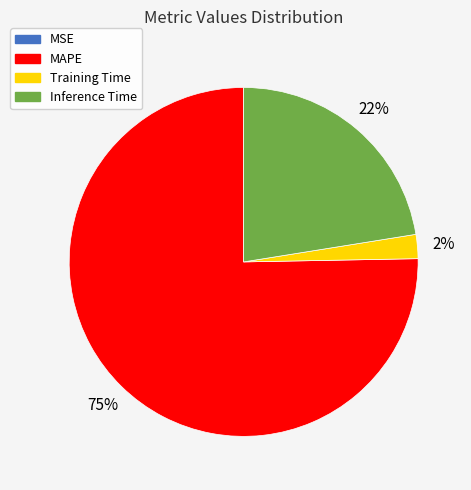

The MAPE slice represents 64% of the pie. True or false?

False